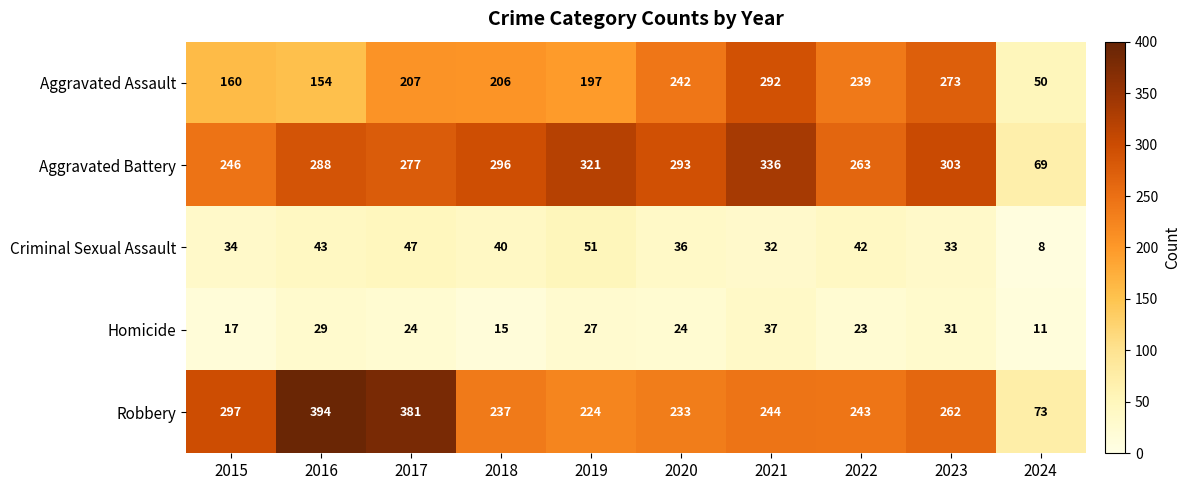

How many series are shown in this chart?

5